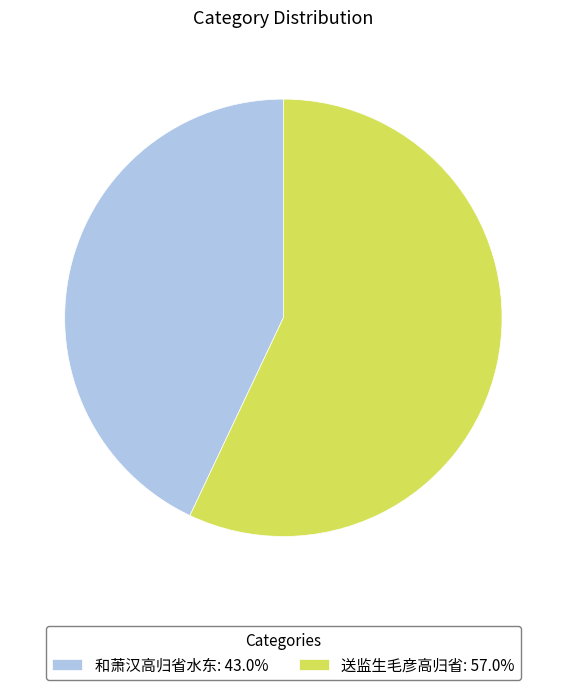

Does any single category account for the majority?

Yes